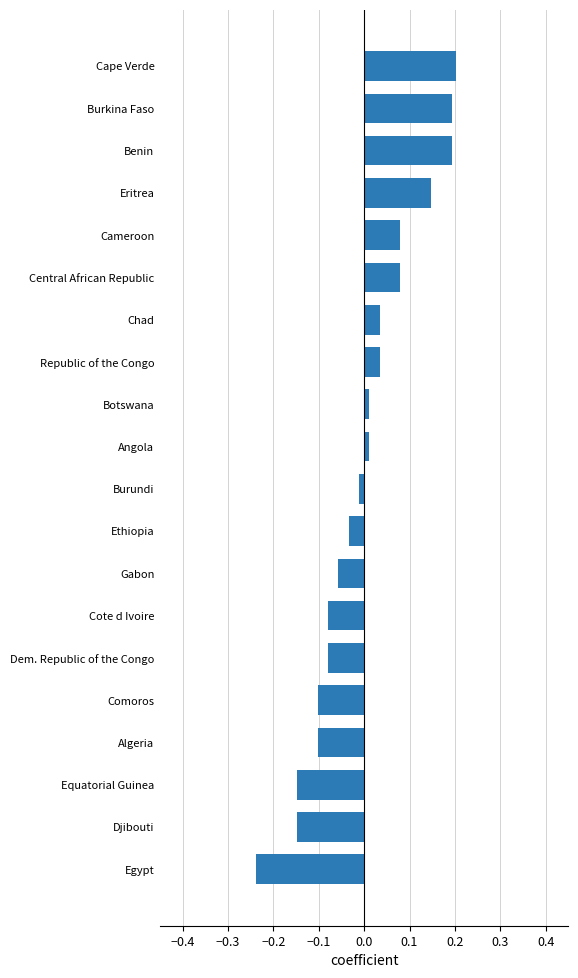

What is the label of the 7th bar from the top?

Chad